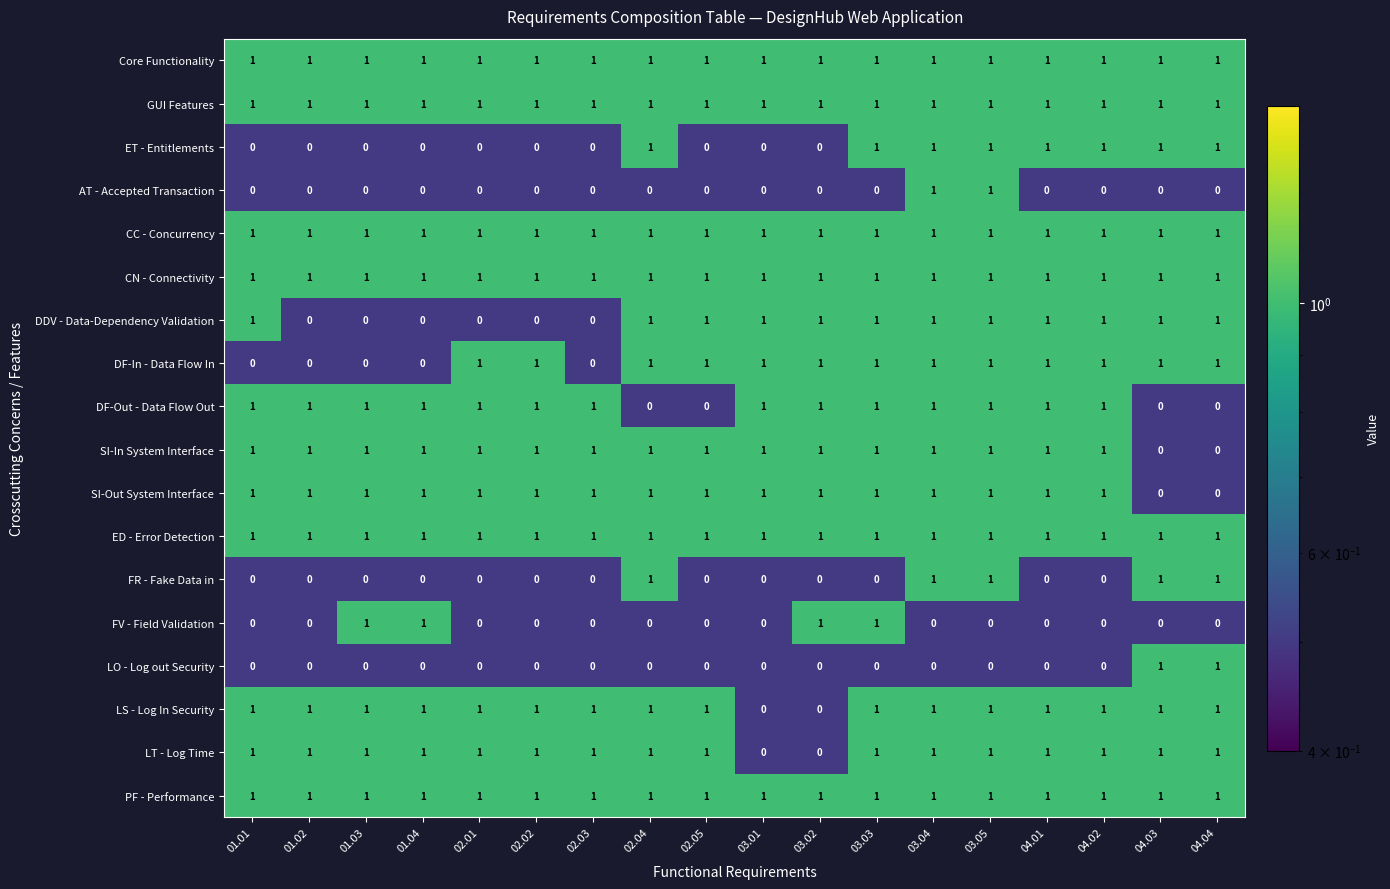

True or false: GUI Features has a value of 2 at 01.04.

False